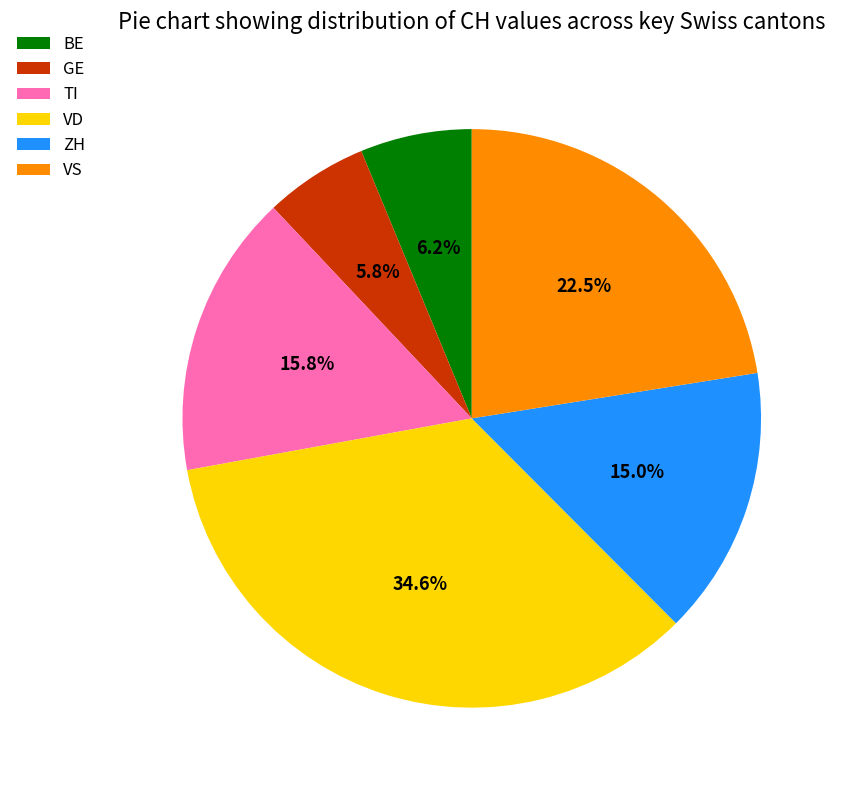

Which slice is the largest?

VD